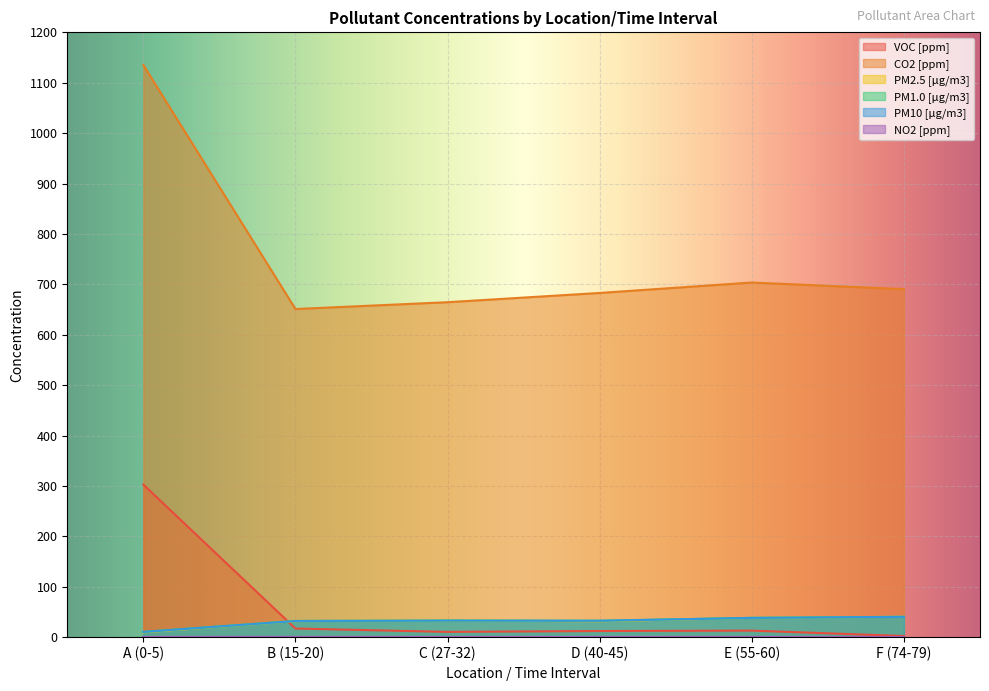

Is it true that VOC [ppm] equals 2.2 at F (74-79)?

True